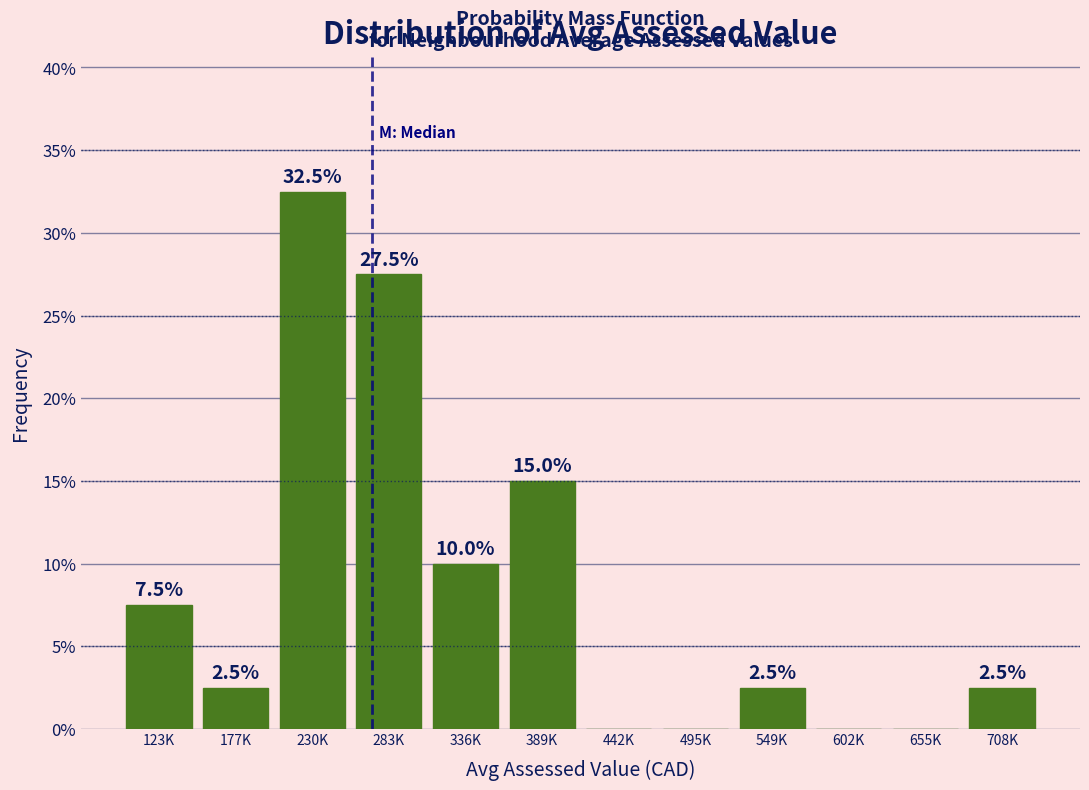

Reading left to right, transcribe all the data shown in this chart.

123K=7.5	177K=2.5	230K=32.5	283K=27.5	336K=10.0	389K=15.0	442K=0.0	495K=0.0	549K=2.5	602K=0.0	655K=0.0	708K=2.5